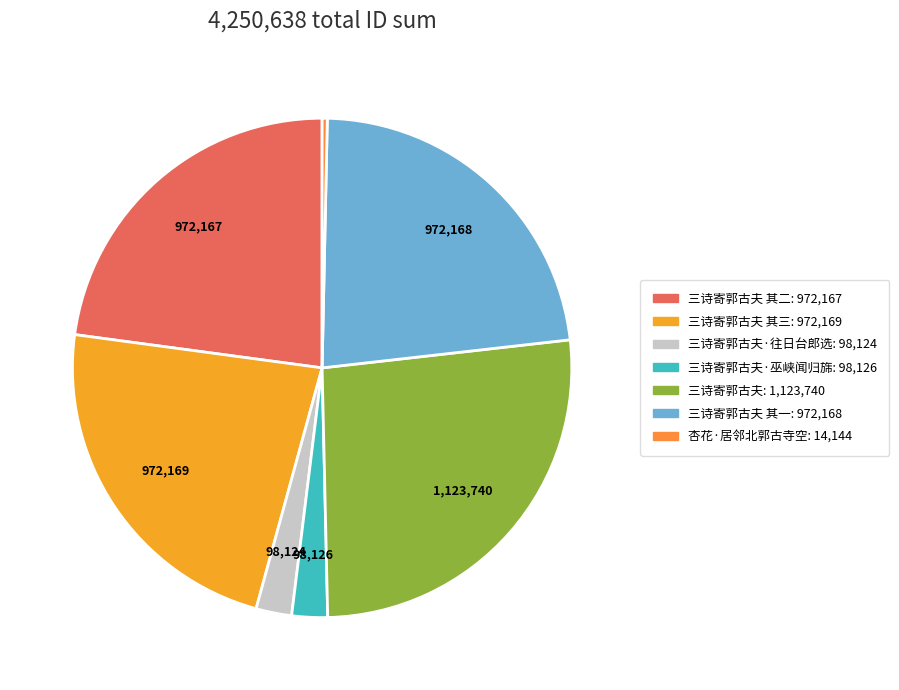

How many segments does this pie chart have?

7